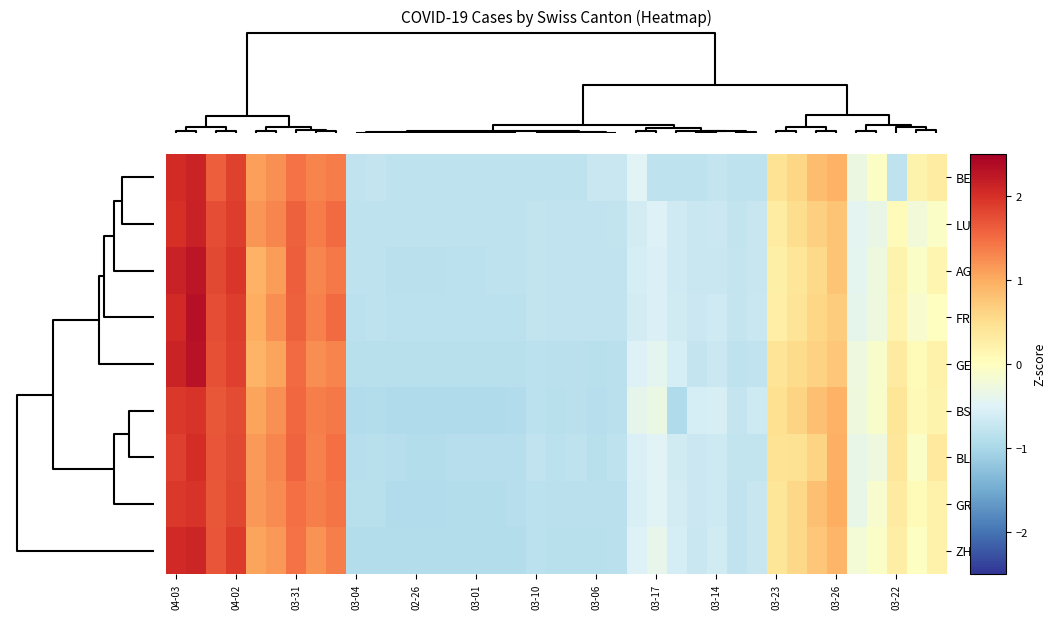

At how many categories does at least one series exceed 0?

16